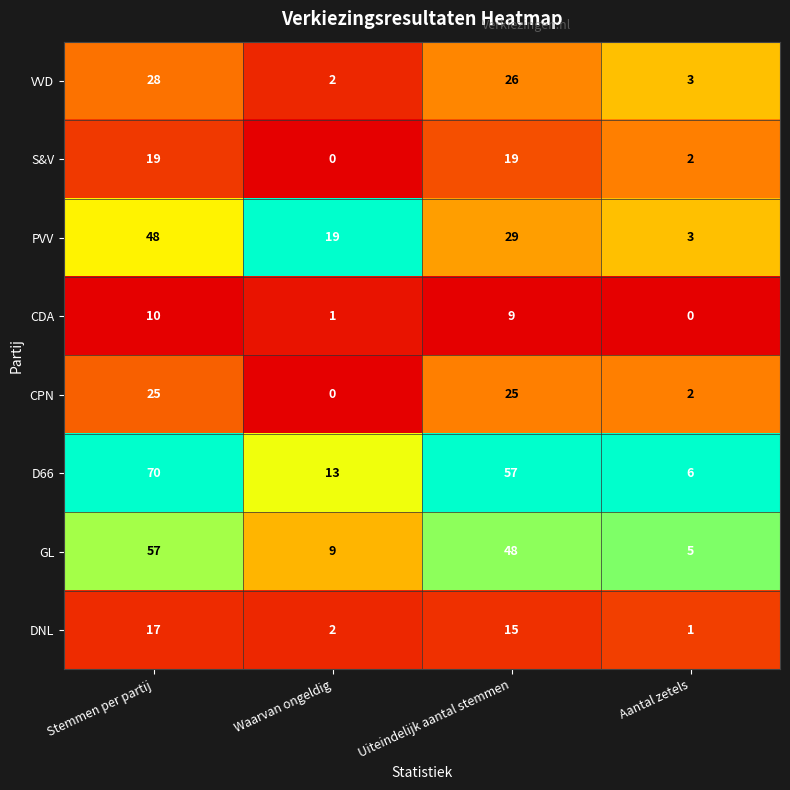

The value of CDA at Aantal zetels is 0. True or false?

True